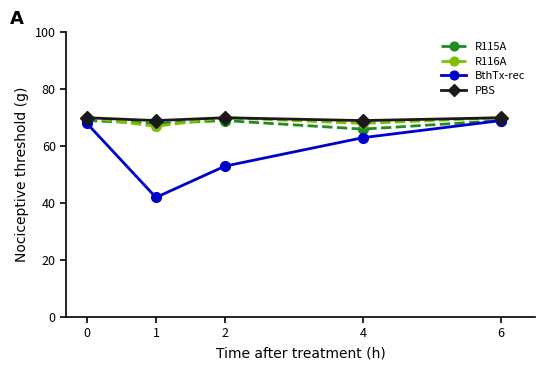

True or false: R115A has more than 2 points higher than both neighbors.

False